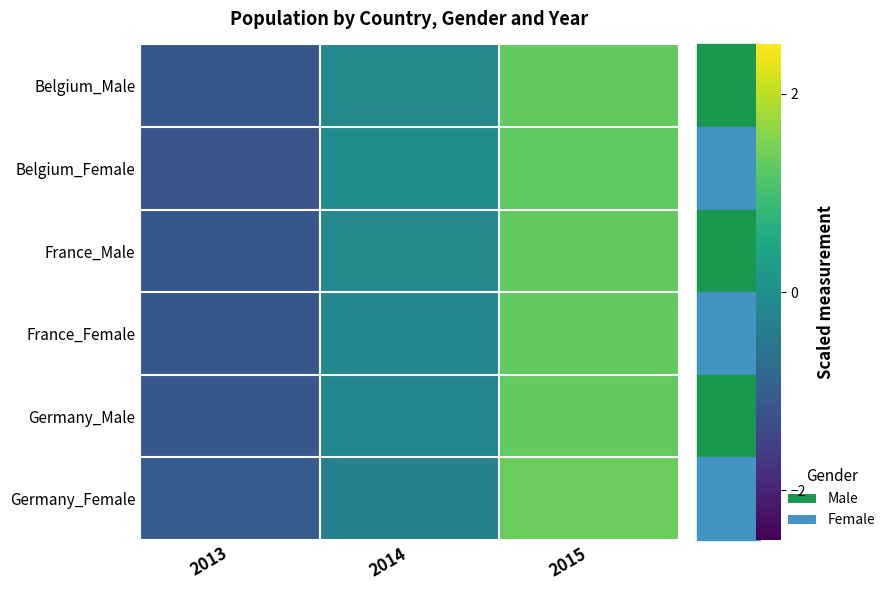

Reading left to right, transcribe all the data shown in this chart.

Belgium_Male: 2013=-1.1	2014=-0.1	2015=1.3
Belgium_Female: 2013=-1.2	2014=-0.1	2015=1.3
France_Male: 2013=-1.1	2014=-0.2	2015=1.3
France_Female: 2013=-1.1	2014=-0.2	2015=1.3
Germany_Male: 2013=-1.1	2014=-0.2	2015=1.3
Germany_Female: 2013=-1.0	2014=-0.3	2015=1.3